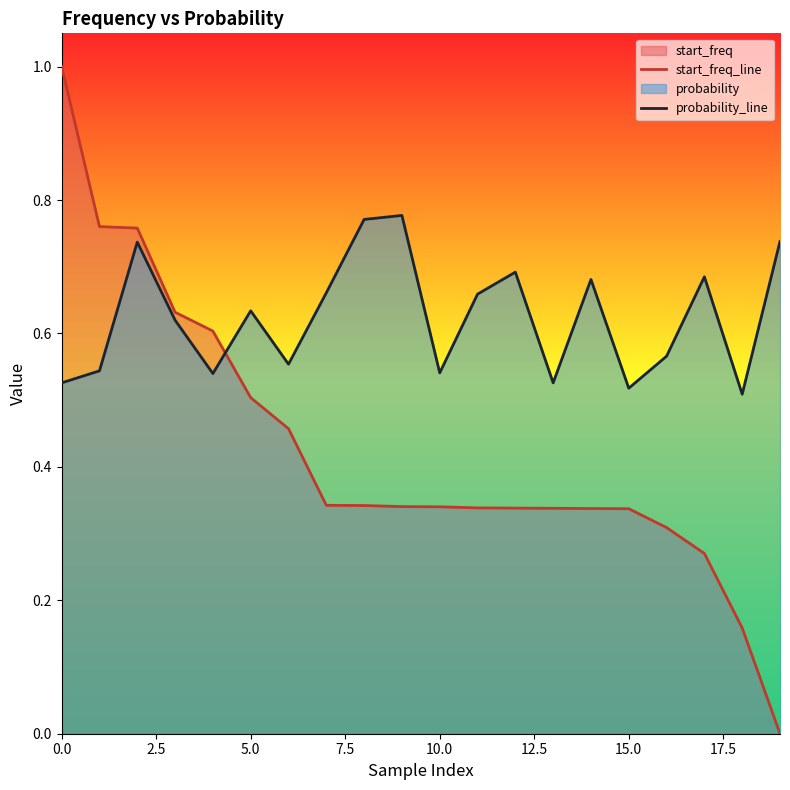

What is the spread (max minus min) of values at 9?

0.4